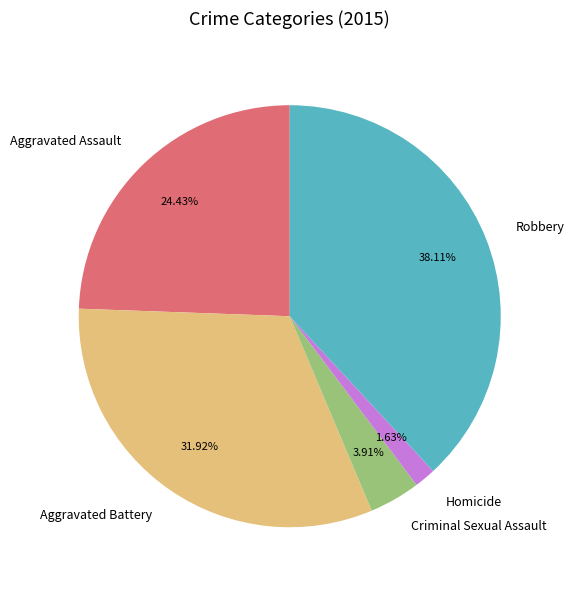

Does any single category account for the majority?

No